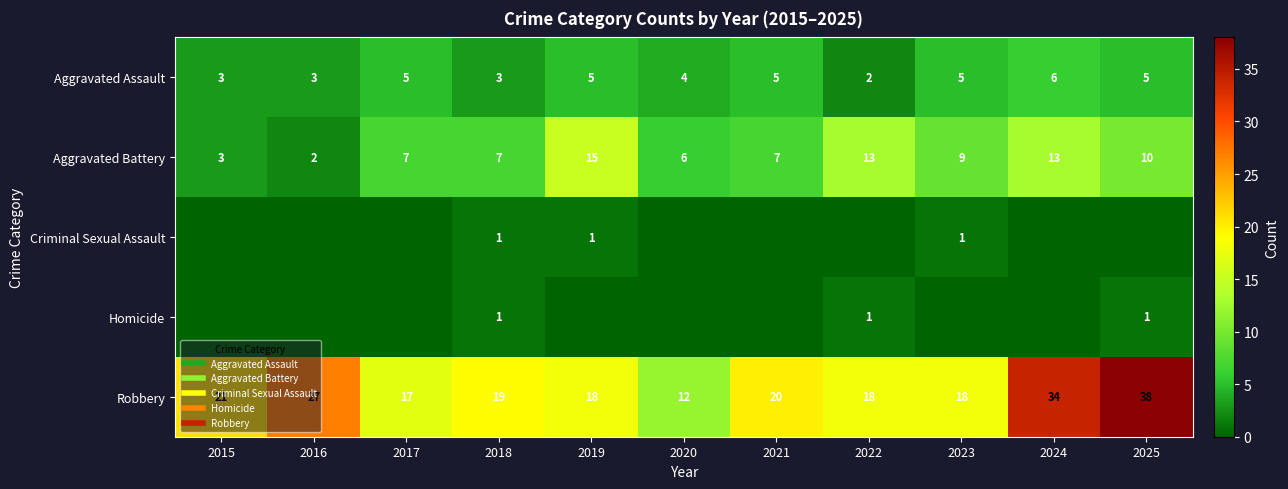

Which label corresponds to the largest value in the chart?

2025